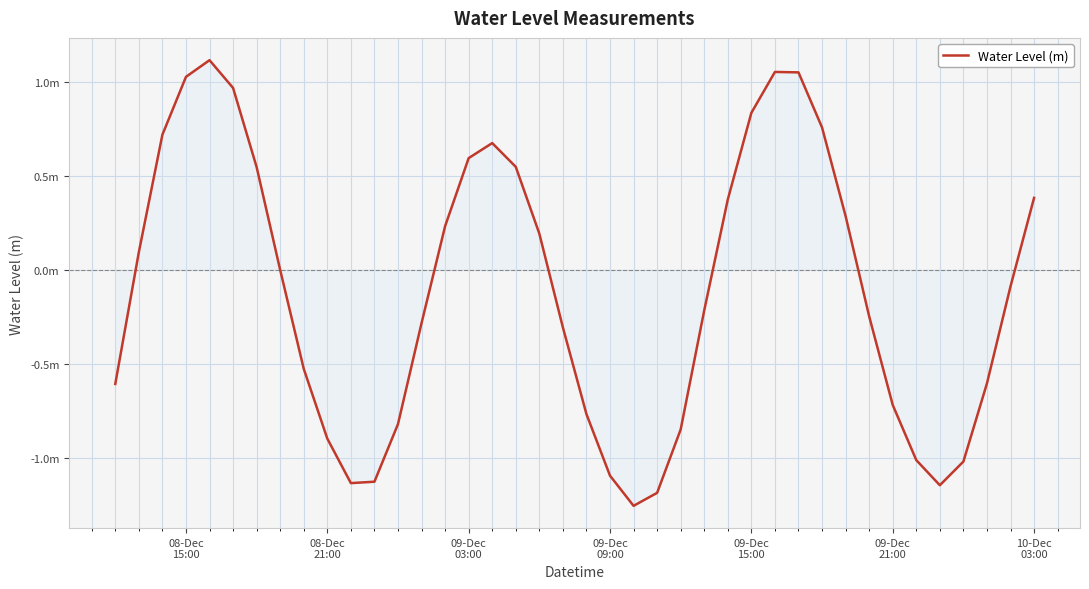

Reading left to right, transcribe all the data shown in this chart.

-0.6	0.1	0.7	1.0	1.1	1.0	0.5	-0.0	-0.5	-0.9	-1.1	-1.1	-0.8	-0.3	0.2	0.6	0.7	0.5	0.2	-0.3	-0.8	-1.1	-1.3	-1.2	-0.8	-0.2	0.4	0.8	1.1	1.0	0.8	0.3	-0.2	-0.7	-1.0	-1.1	-1.0	-0.6	-0.1	0.4